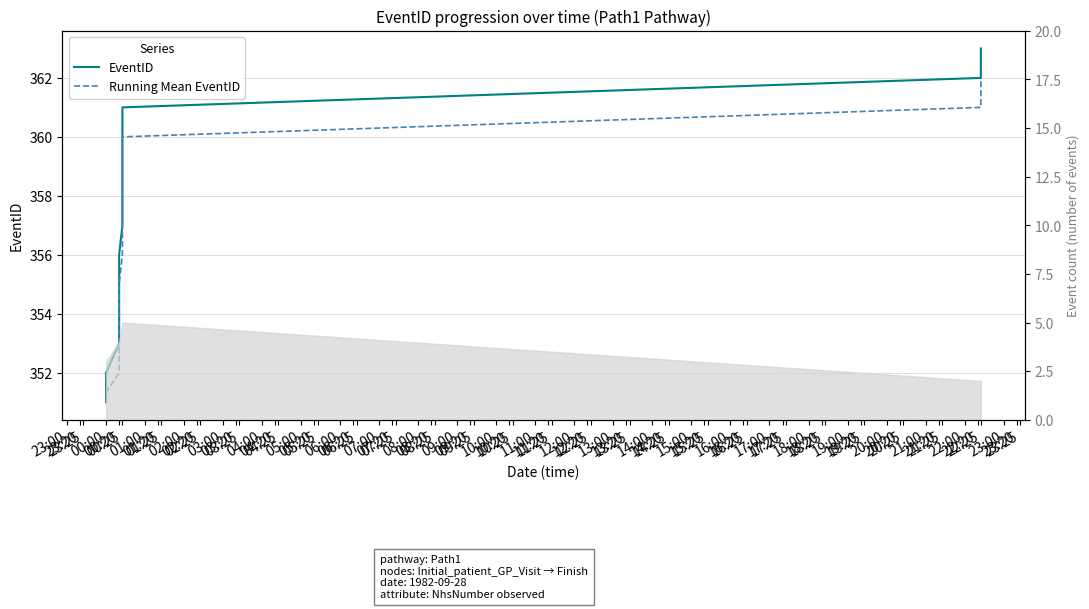

Is the value of Running Mean EventID at 00:25 greater than the value of EventID at 00:20?

Yes